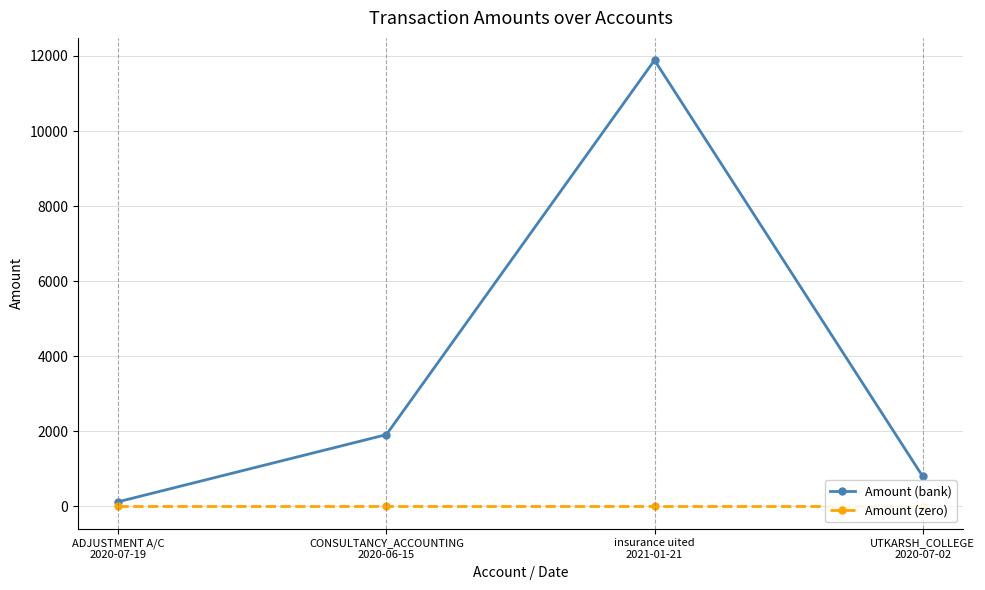

True or false: Amount (bank) has more than 0 interior local peaks.

True